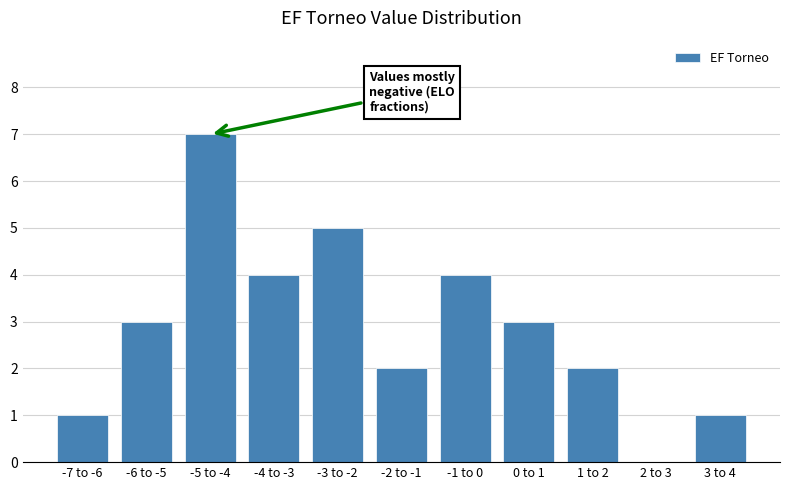

Reading left to right, what are all the values shown in this chart?

-7 to -6=1	-6 to -5=3	-5 to -4=7	-4 to -3=4	-3 to -2=5	-2 to -1=2	-1 to 0=4	0 to 1=3	1 to 2=2	2 to 3=0	3 to 4=1